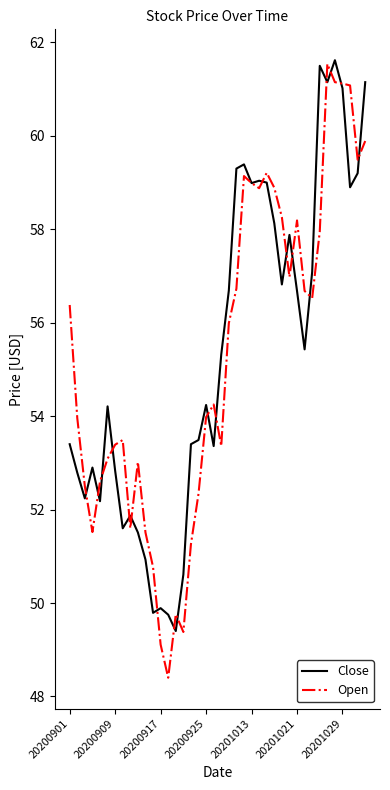

What is the greatest value displayed?

61.6